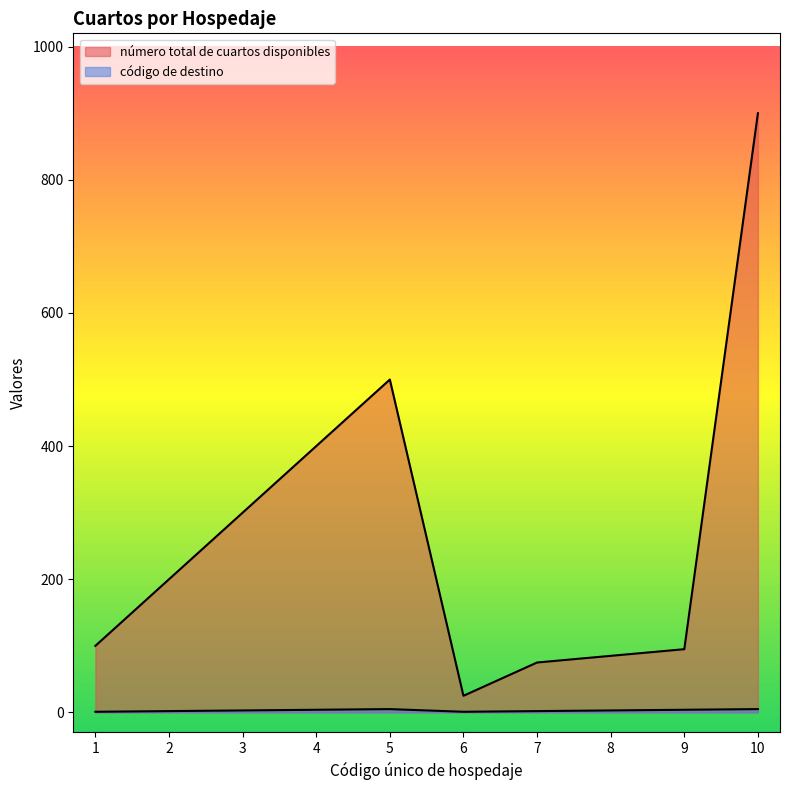

How many interior local peaks does the código de destino series have?

1